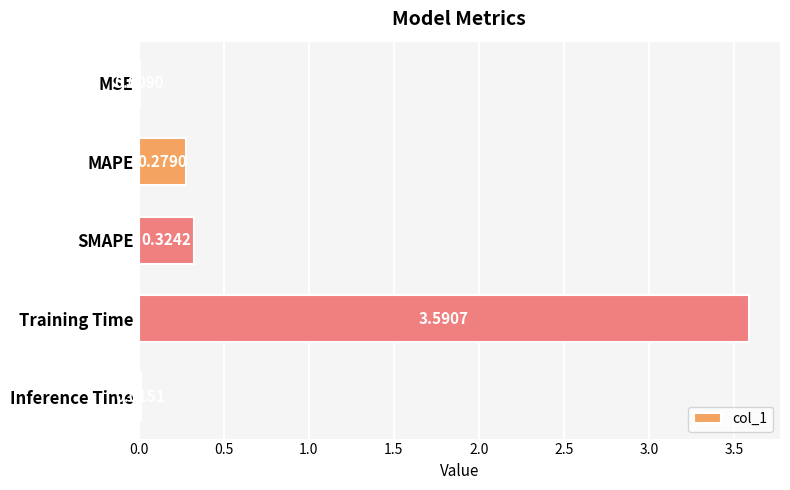

Which label corresponds to the largest value in the chart?

Training Time